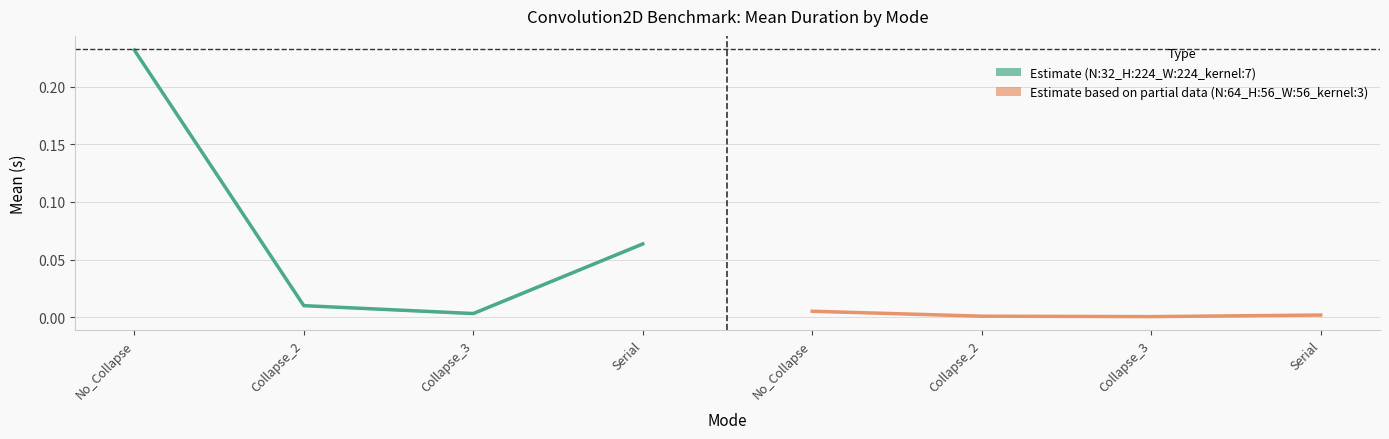

Rank the series by their average value, from lowest to highest.

Estimate based on partial data (N:64_H:56), Estimate (N:32_H:224)